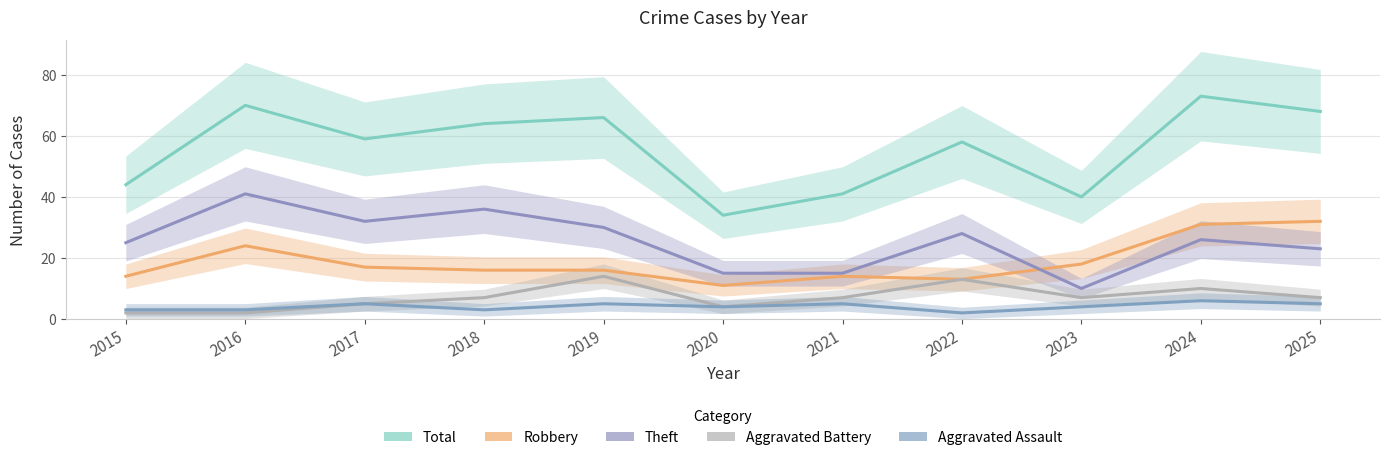

Rank the series at 2025 from highest to lowest value.

Total, Robbery, Theft, Aggravated Battery, Aggravated Assault